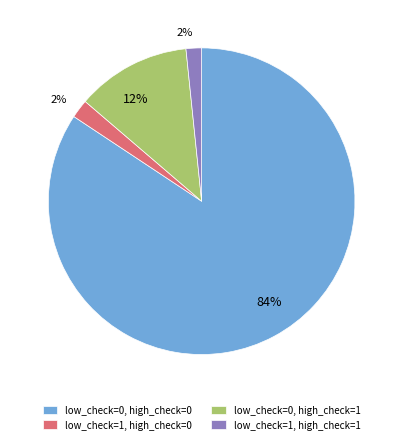

The low_check=0, high_check=0 slice represents 76% of the pie. True or false?

False